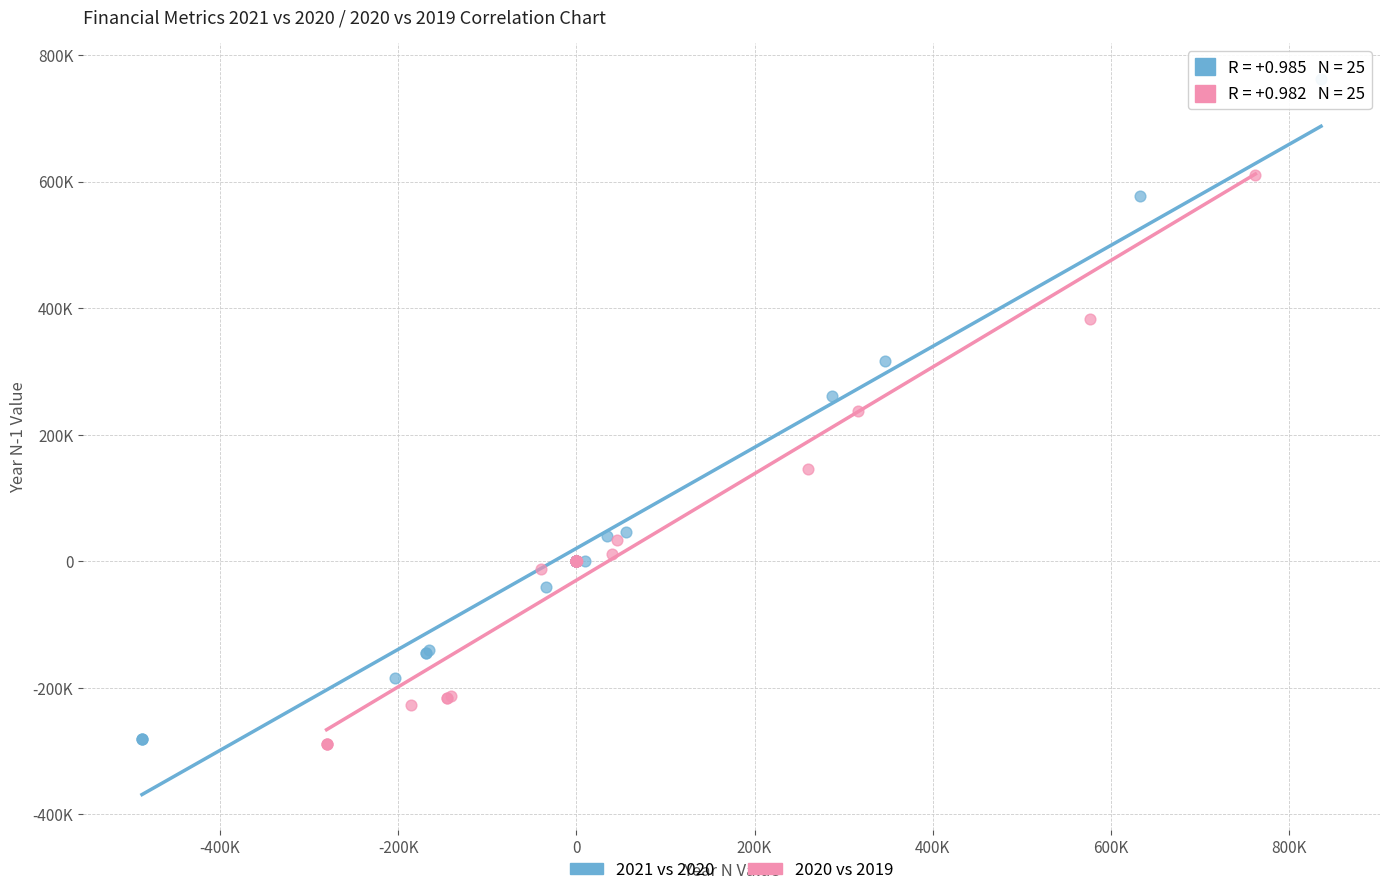

Which series reaches the maximum Y coordinate?

2021 vs 2020